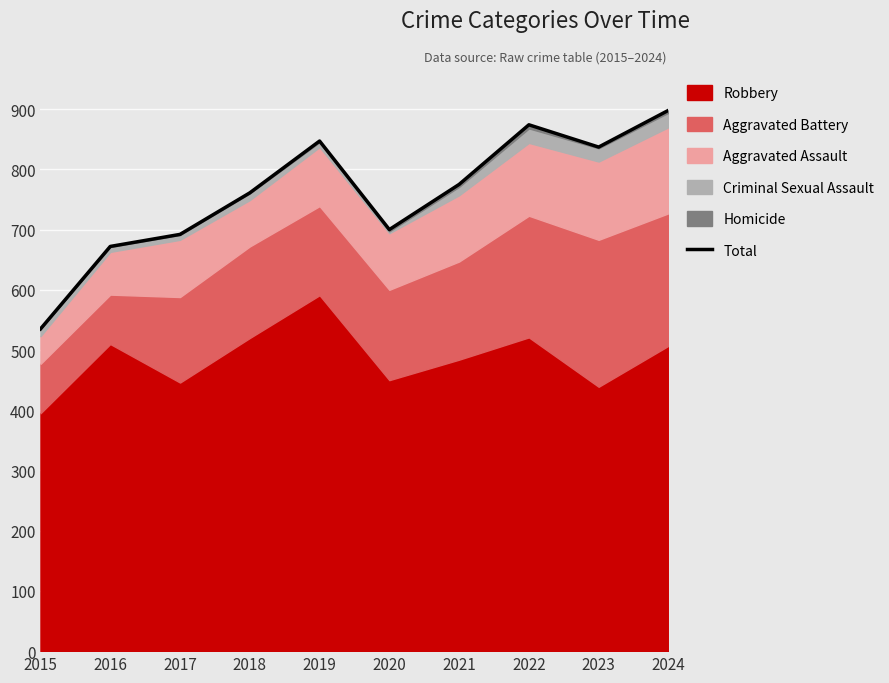

What is the difference between the second highest and second lowest values?

202